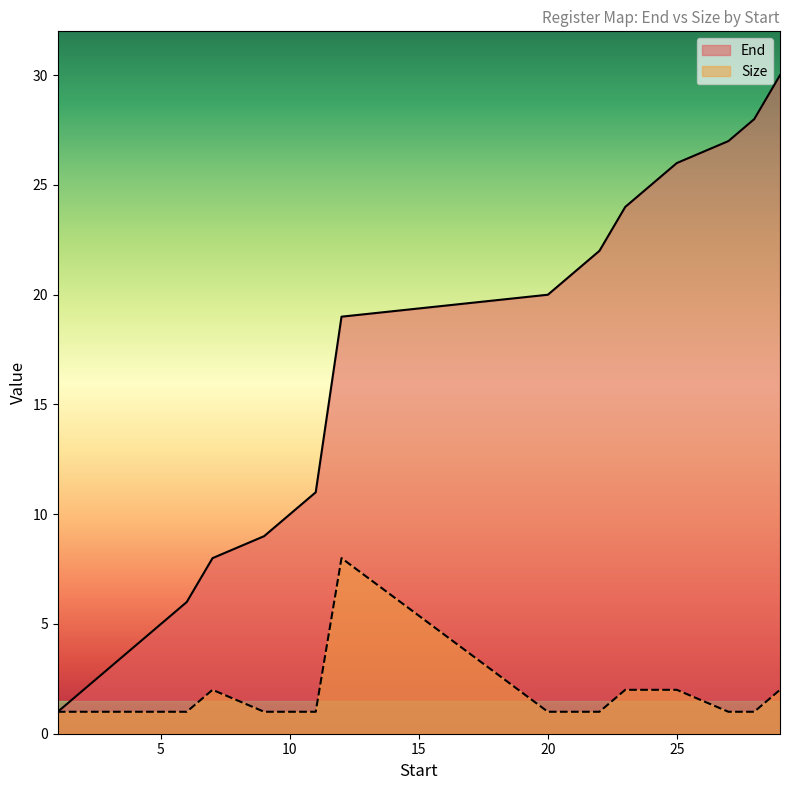

What is the total value across all series at 22?

23